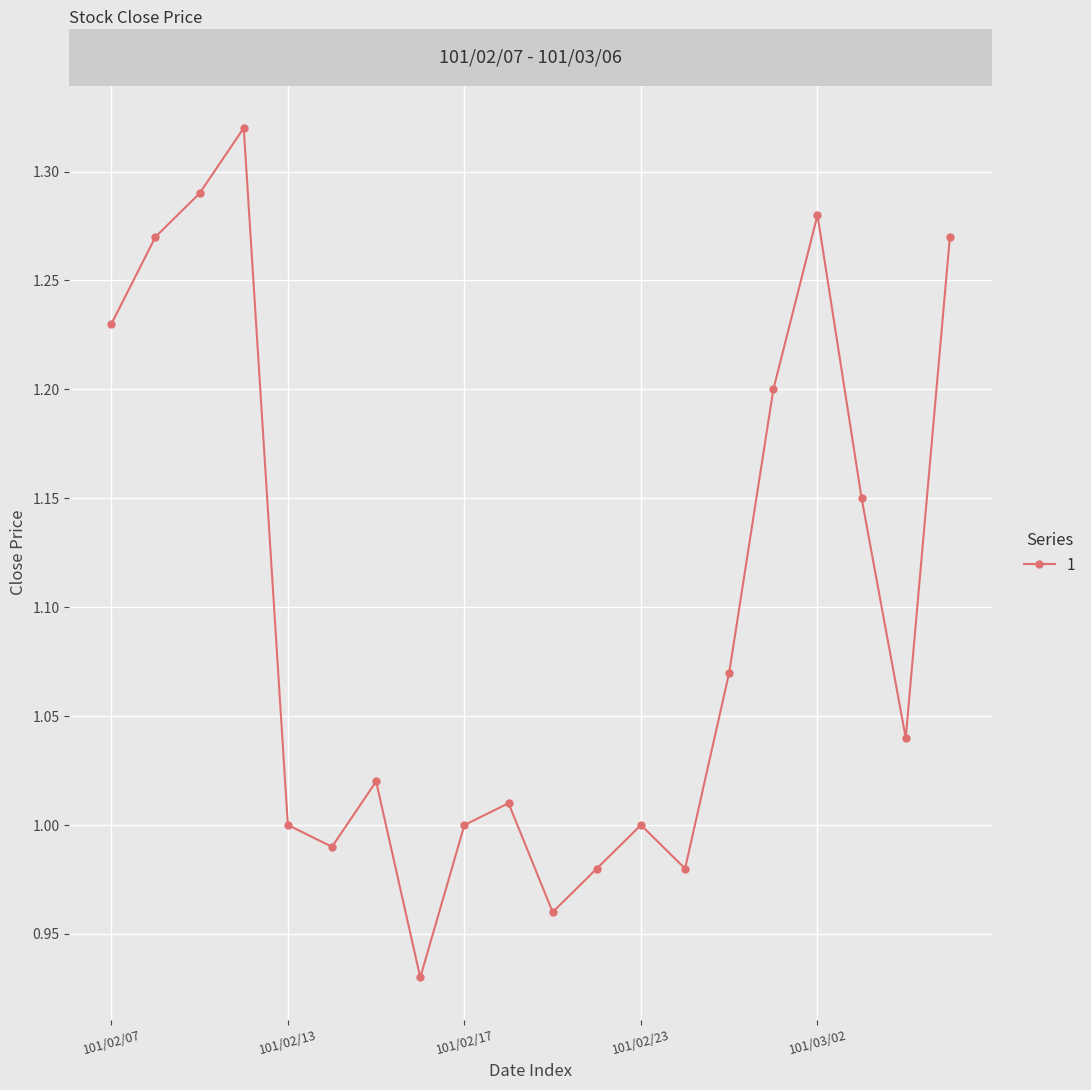

What is the difference between the maximum and minimum values?

0.4